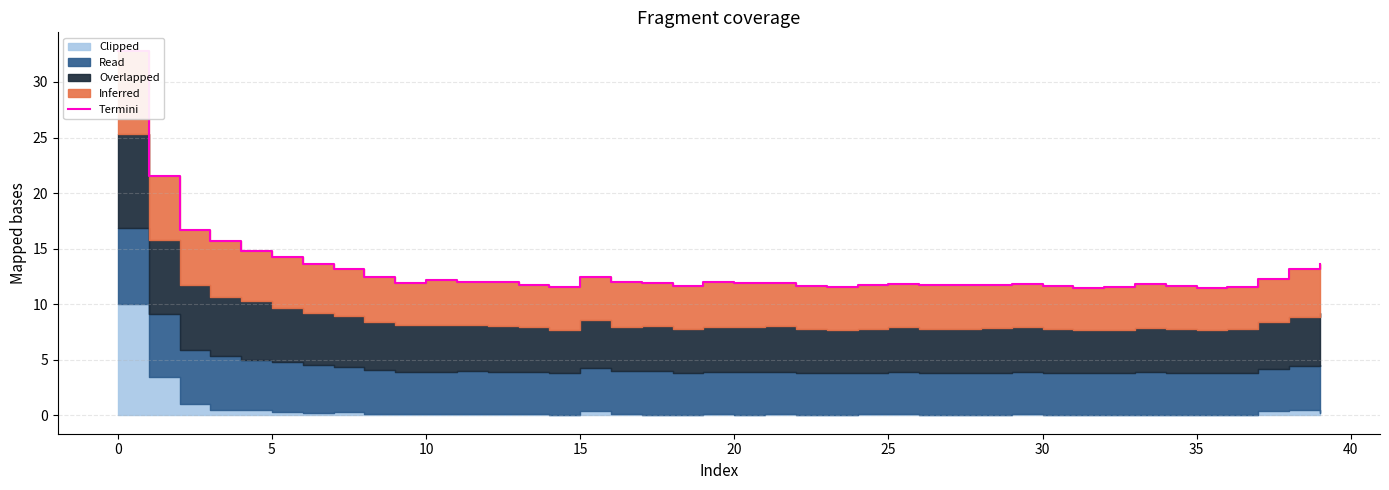

Is it true that the value at 15 is 12.5?

True